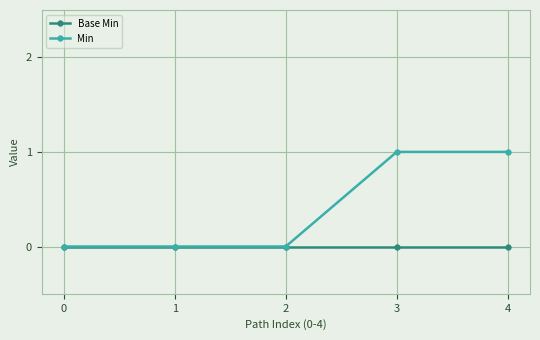

What is the sum of the Min values at 4 and 3?

2